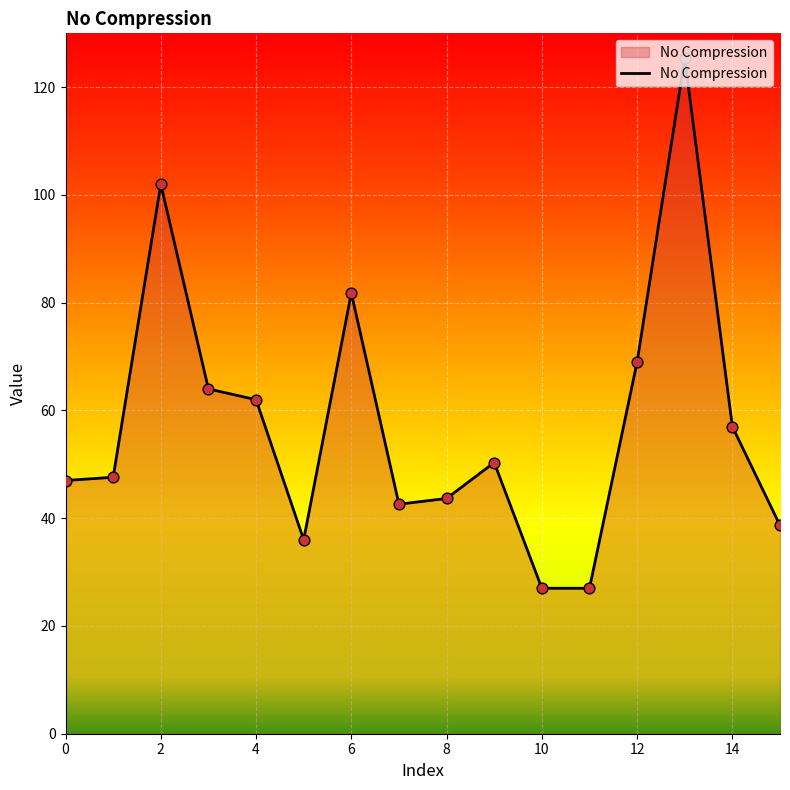

What is the difference between the maximum and minimum values?

98.3